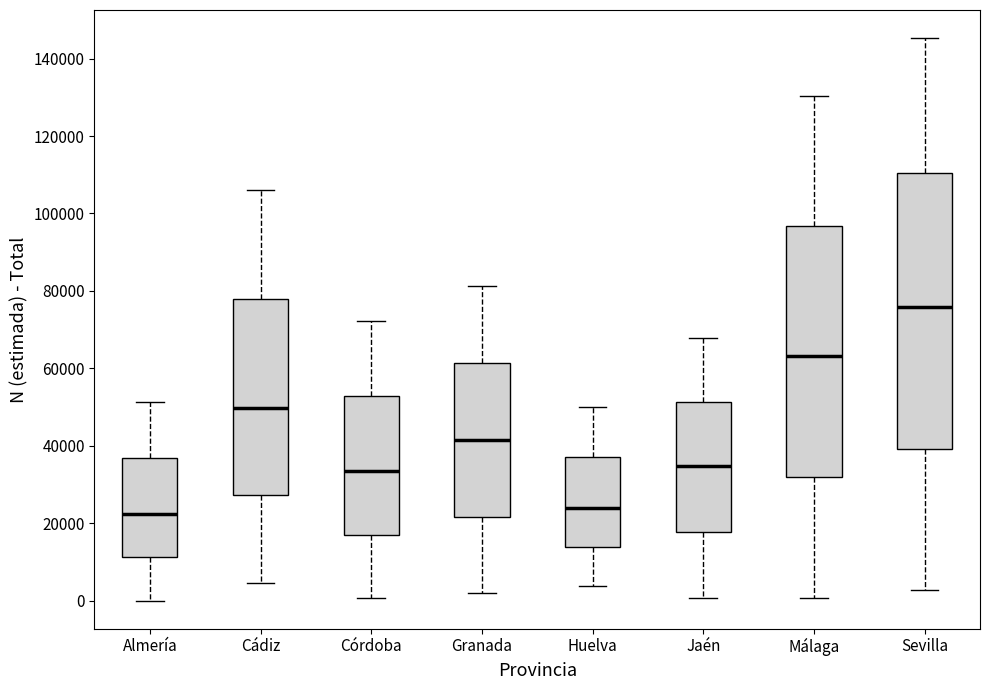

Which box is the tallest, from its lower edge to its upper edge?

Sevilla